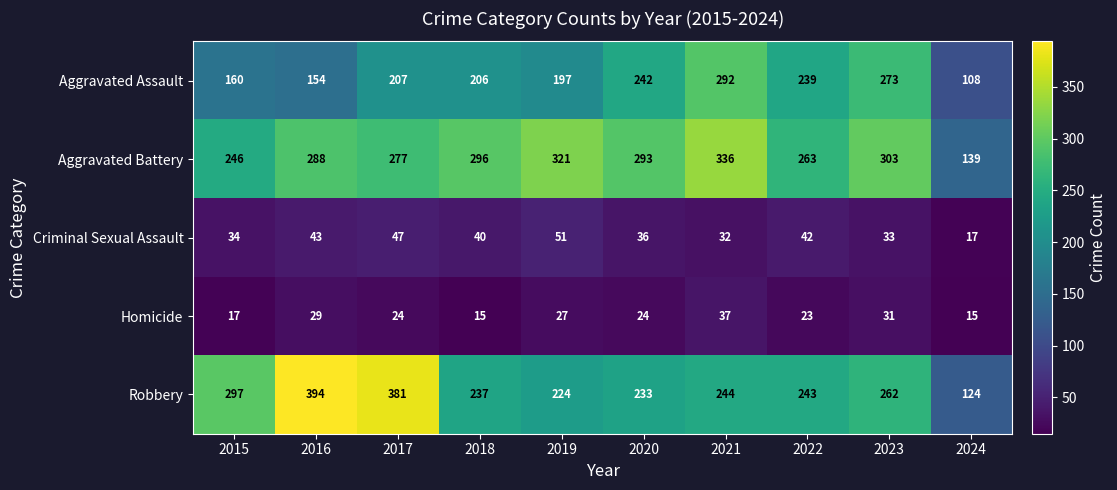

Which series has the largest total across all categories?

Aggravated Battery